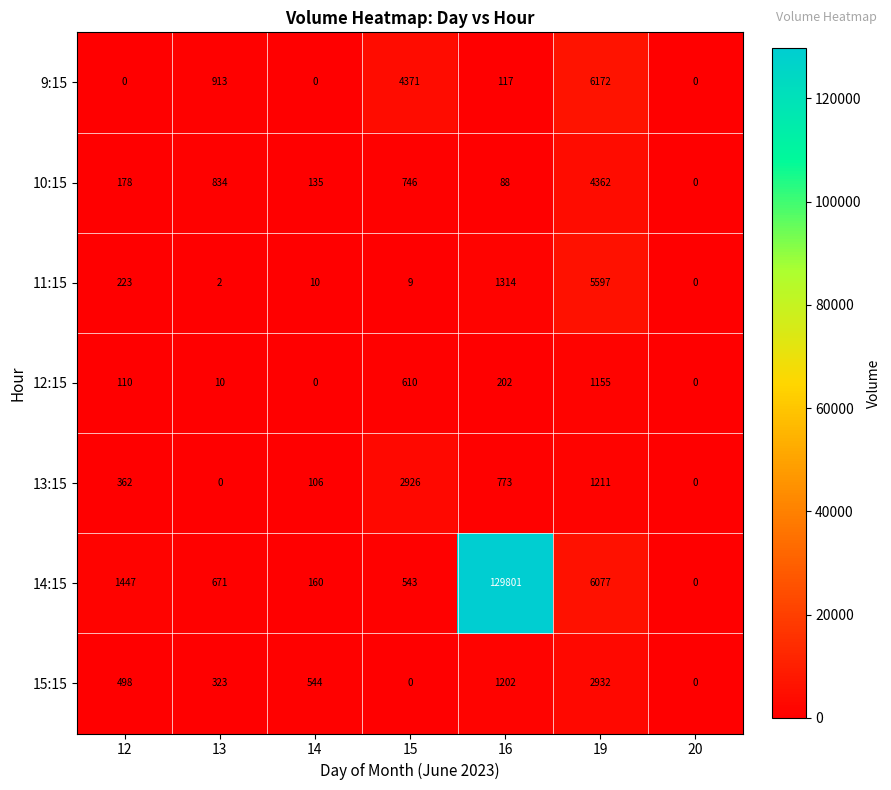

Which series has the largest total across all categories?

14:15